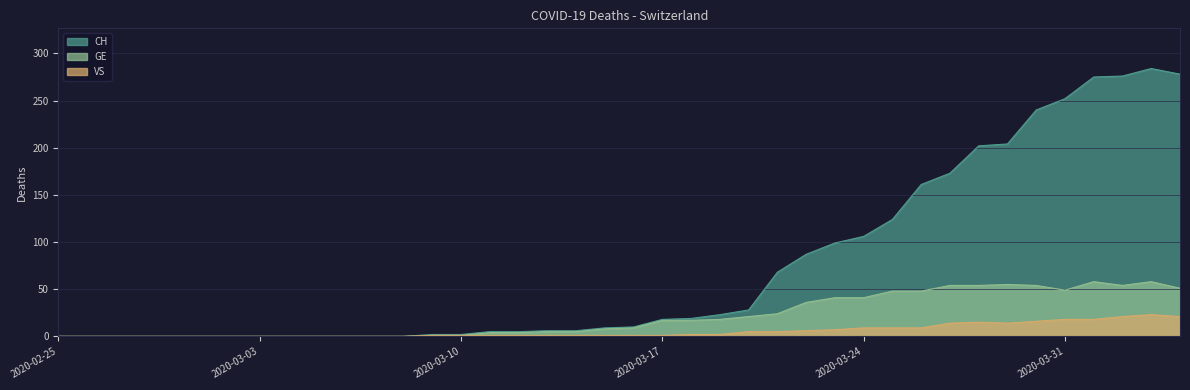

Count the number of data series in this chart.

3